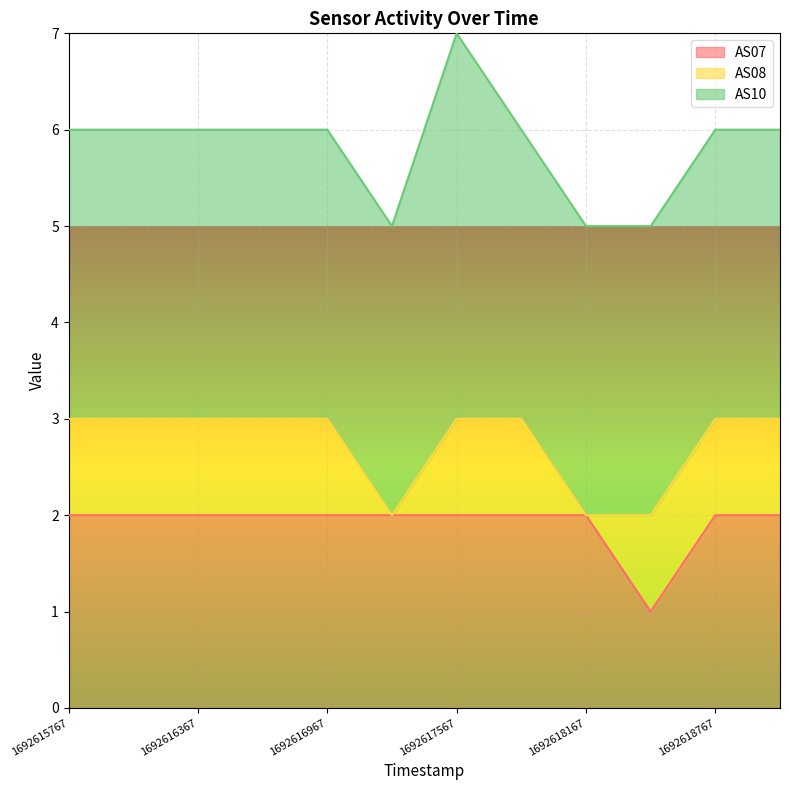

How many positive values does the AS08 series have?

10